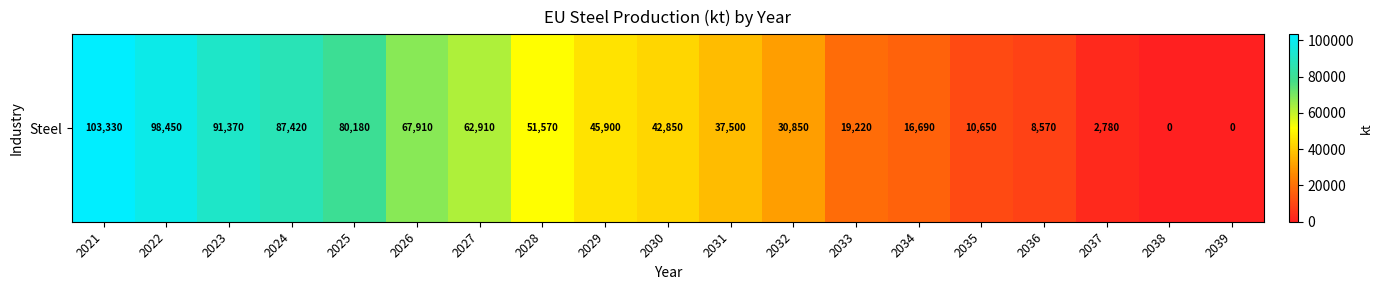

Is it true that the value at 2026 is 121964?

False